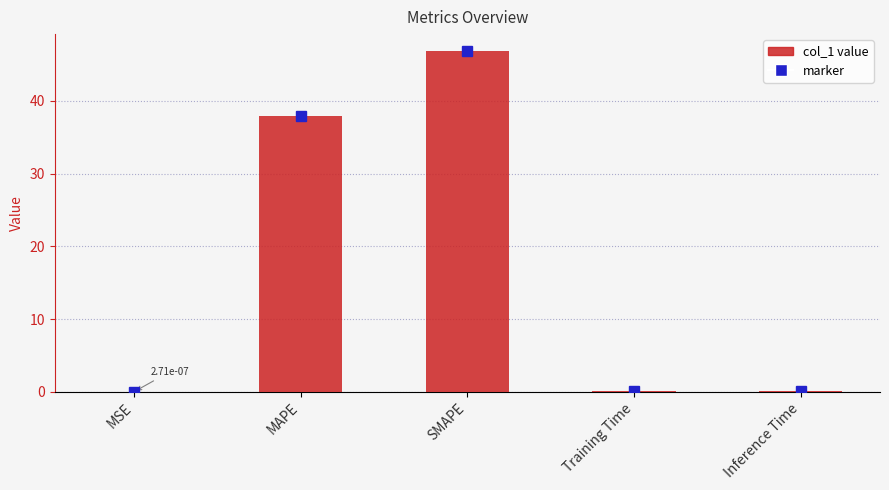

True or false: the data shows 46.9 at SMAPE.

True